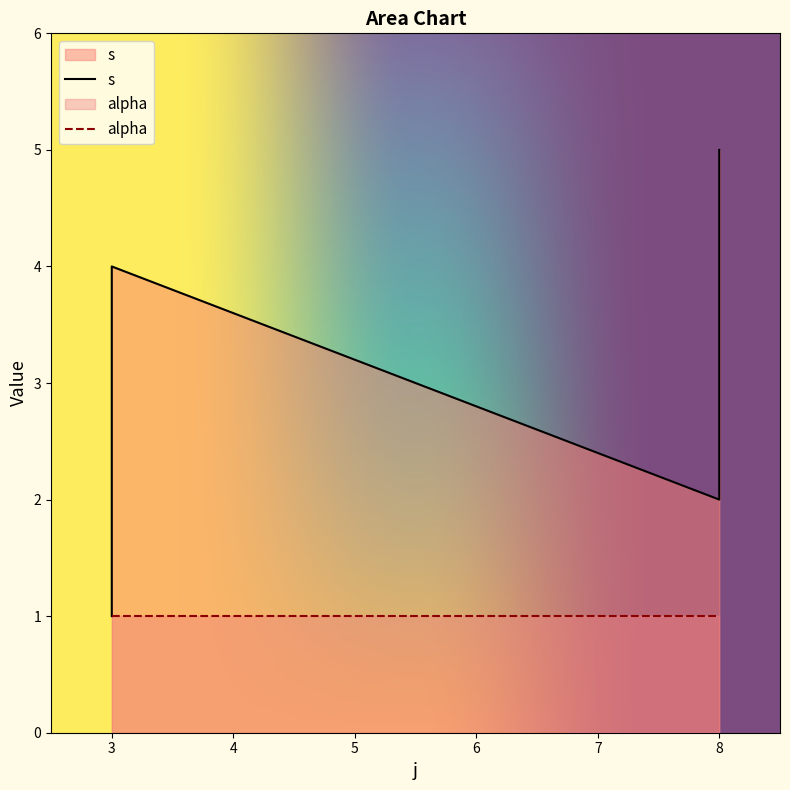

Rank the categories by value from lowest to highest.

3, 8, 3, 3, 8